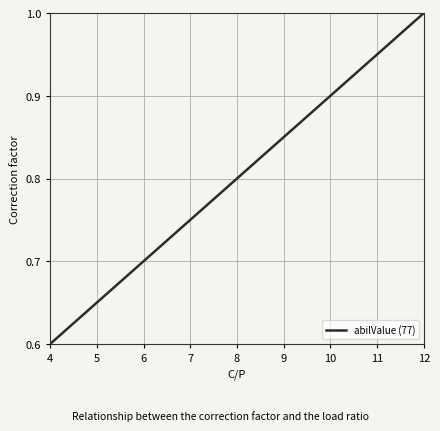

Does the chart have visible grid lines?

Yes